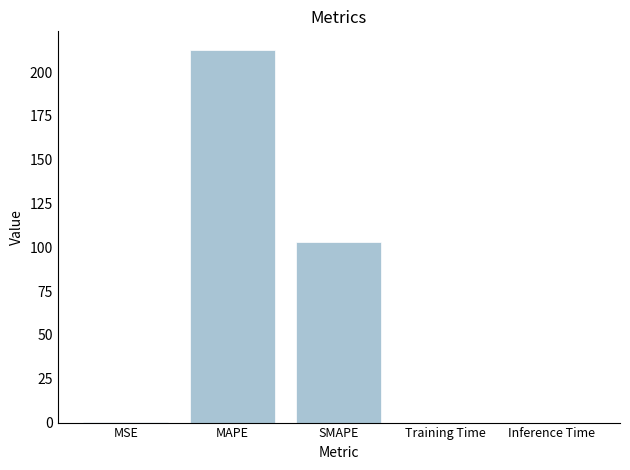

Is it true that the value at Inference Time is 0.0?

True